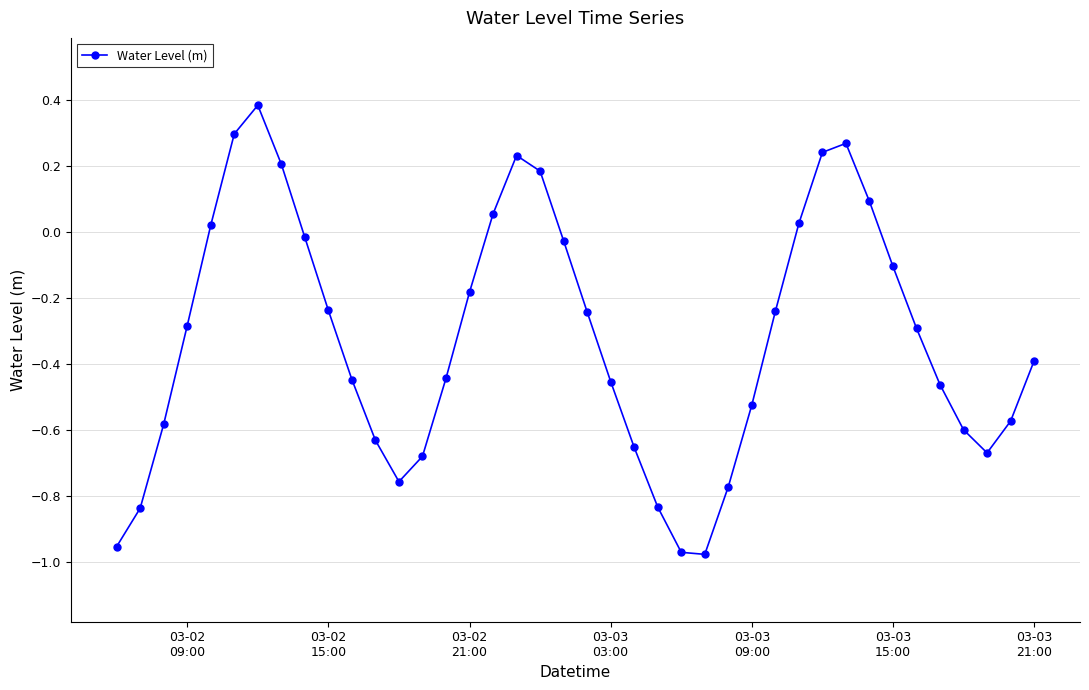

What is the greatest value displayed?

0.4